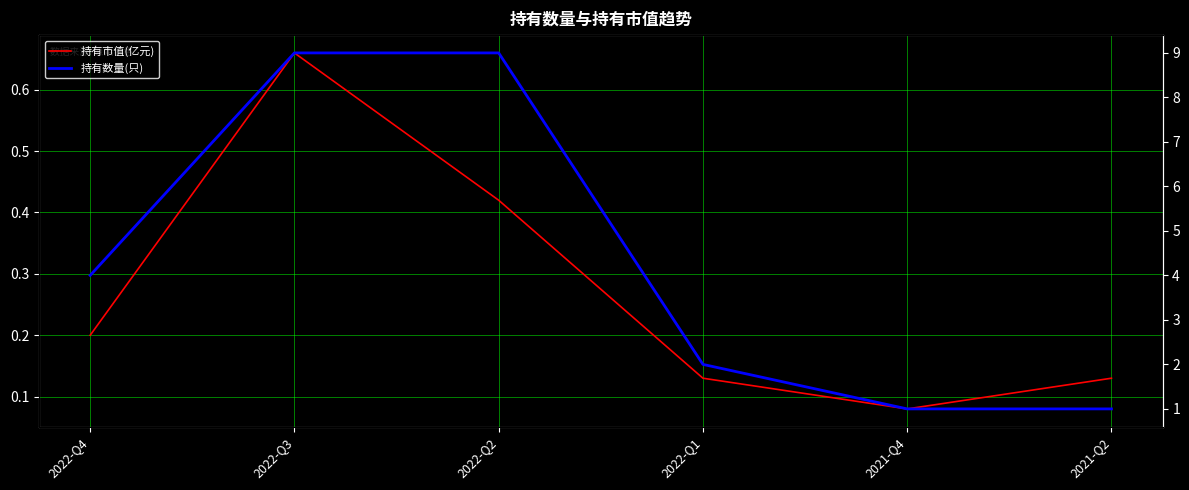

True or false: 持有市值(亿元) and 持有数量(只) intersect in this chart.

False